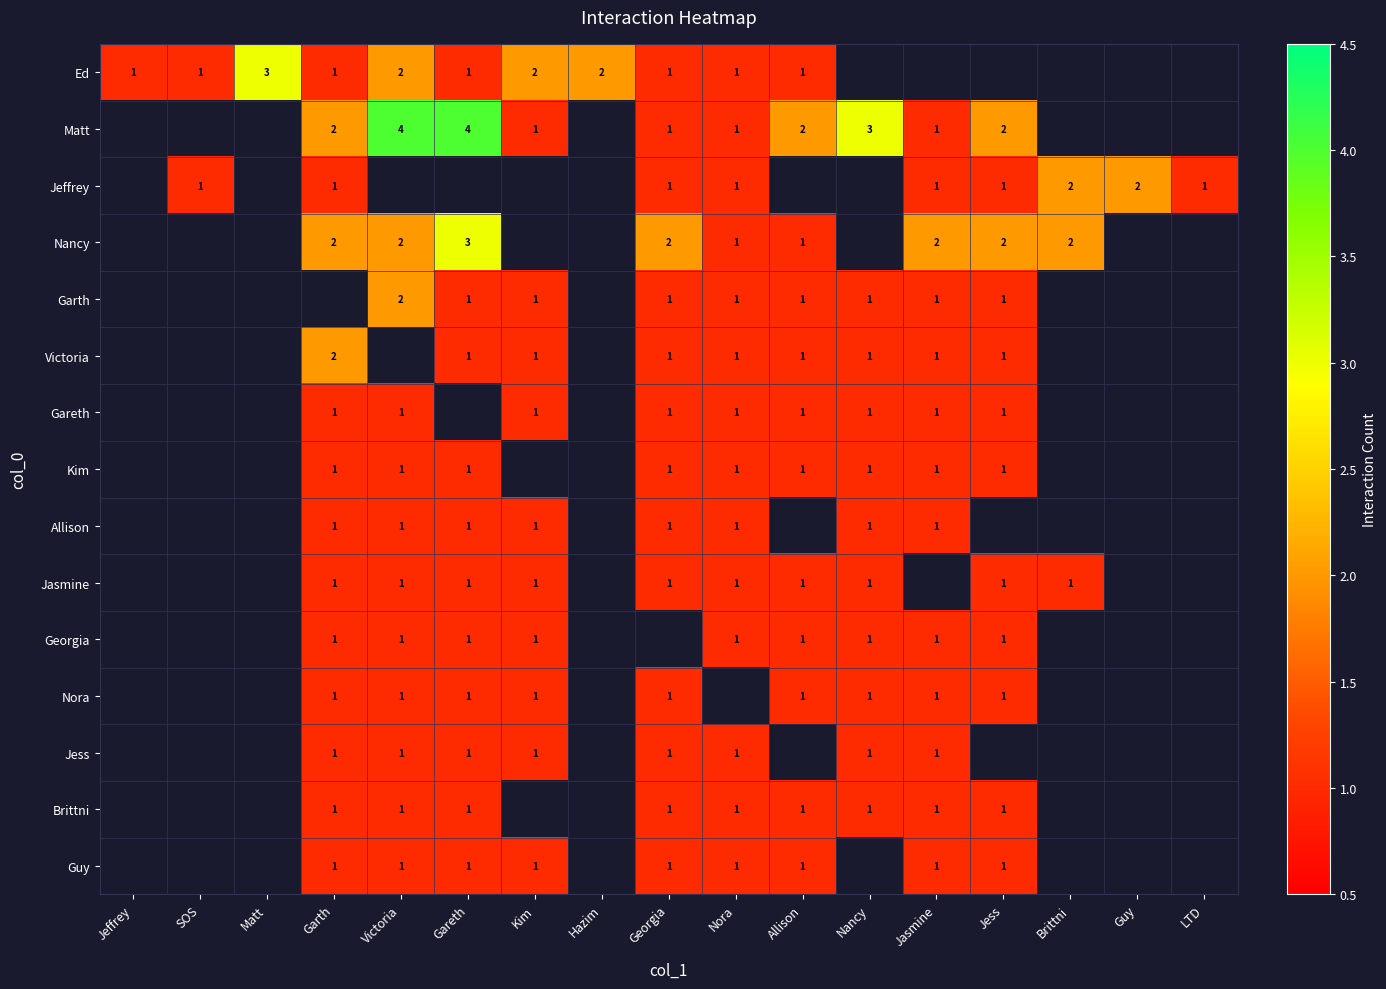

The Ed series shows 1 at Jeffrey. True or false?

True